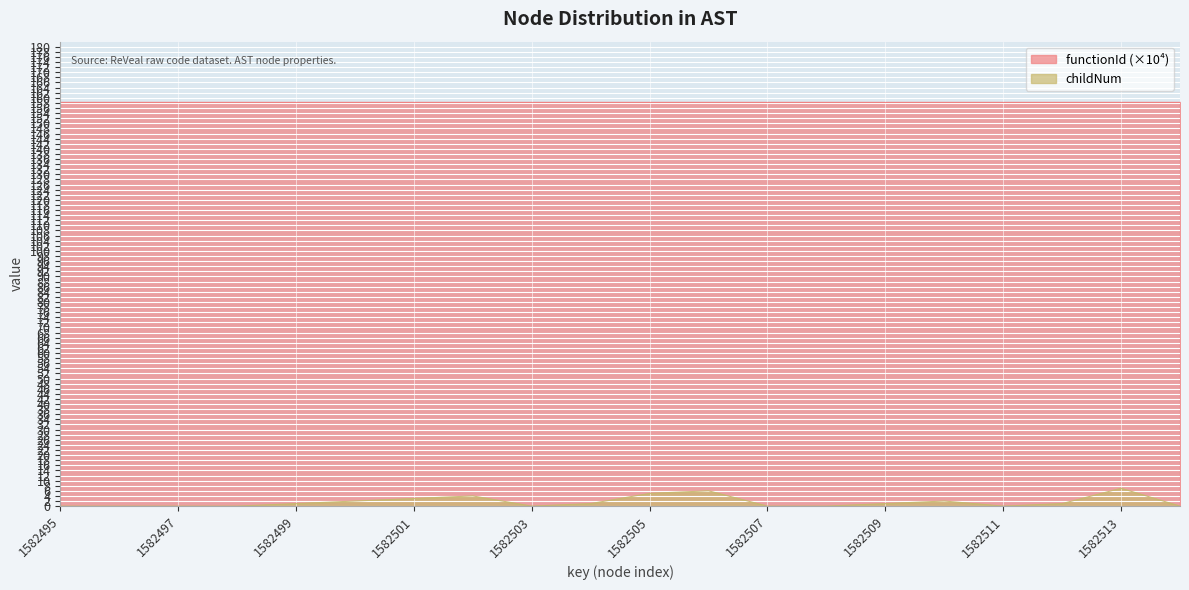

How many lines are shown in the chart?

2